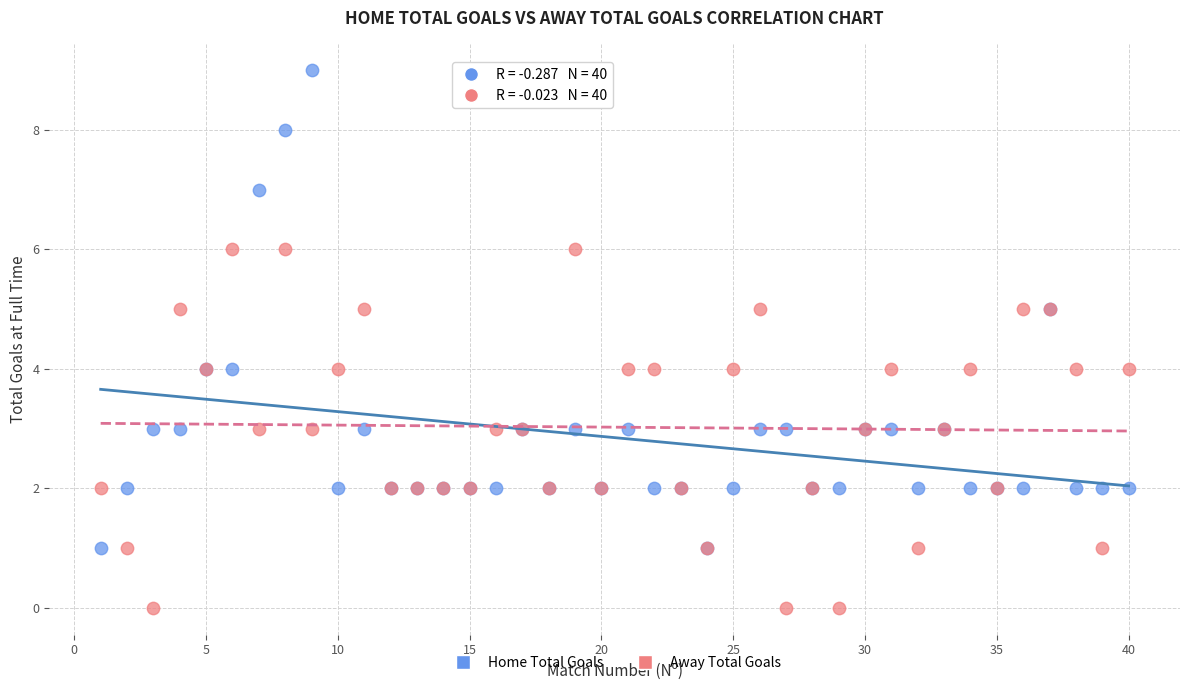

What is the X range (max minus min) for the scatter plot?

39